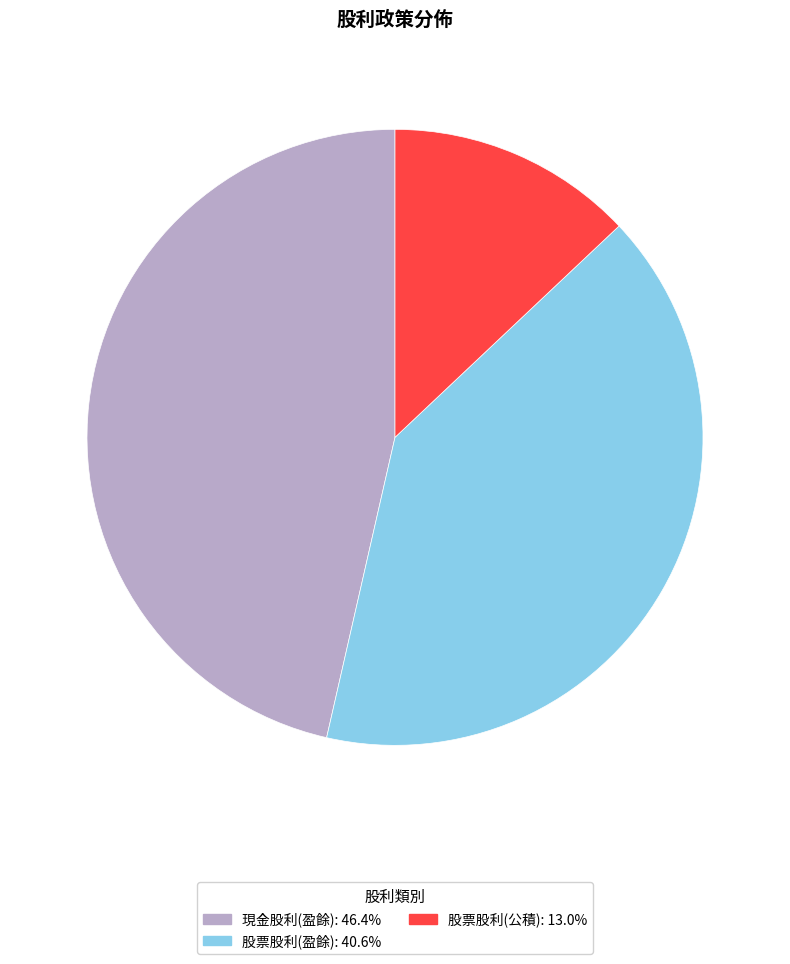

Which slice is the smallest?

股票股利(公積)